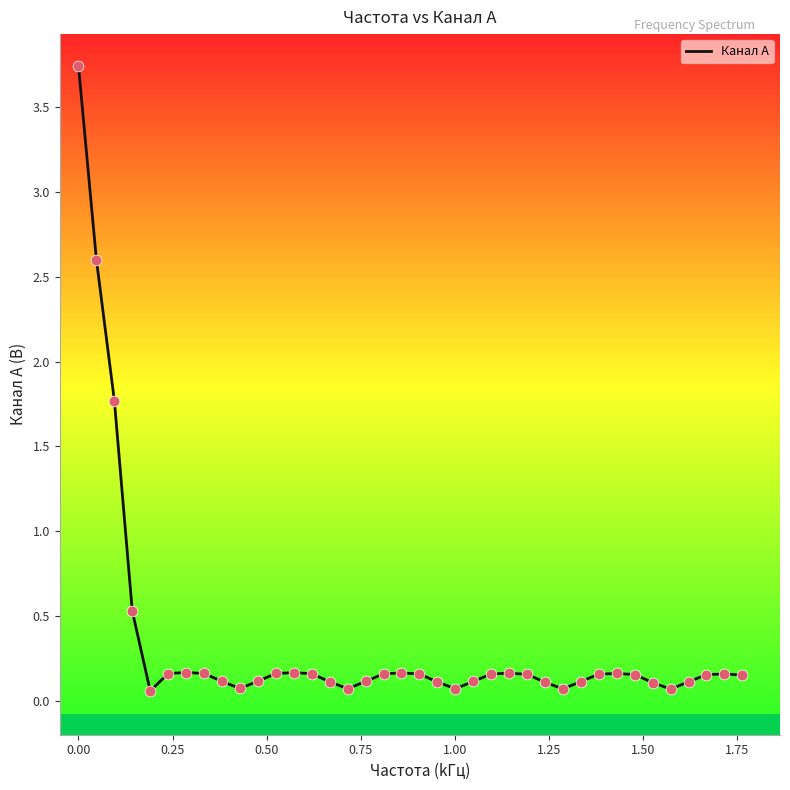

Is this an area chart (filled region under the line)?

No